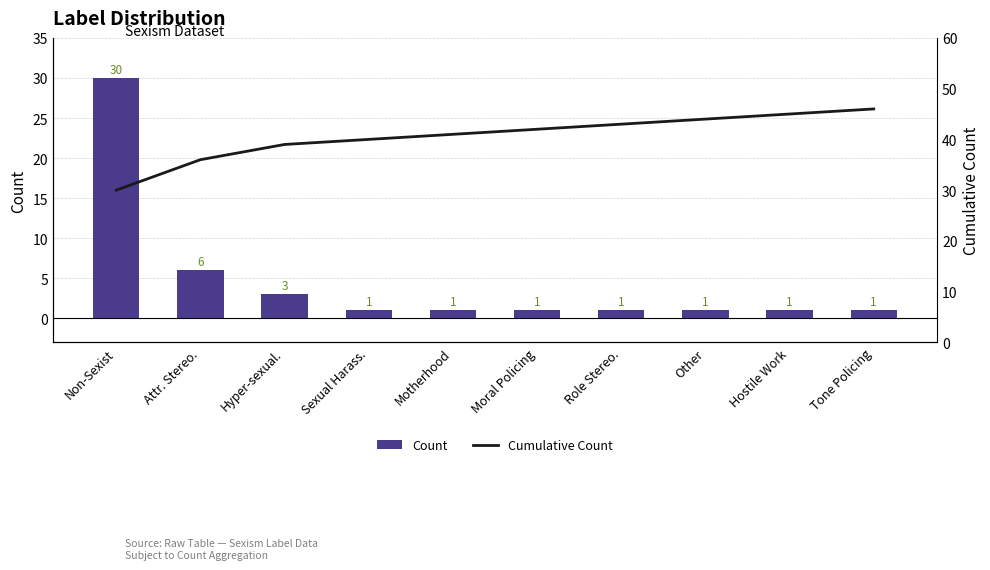

What is the difference between the second highest and second lowest values in the Cumulative Count series?

9